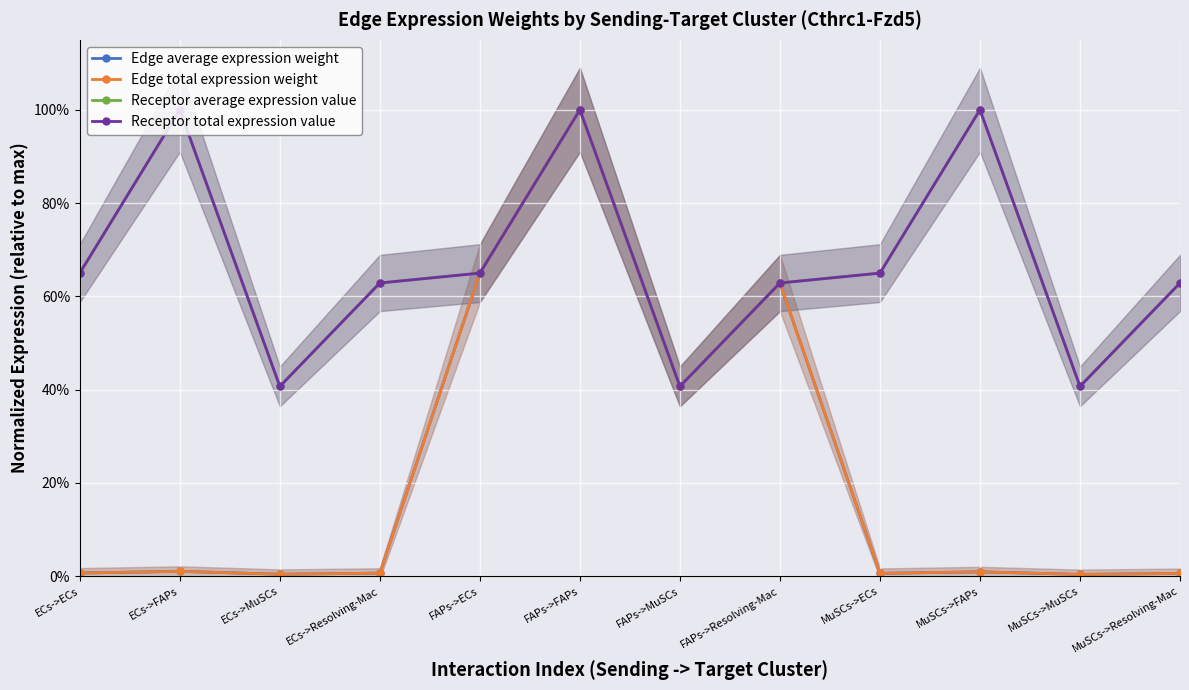

Reading left to right, list all the values displayed in this chart.

Edge average expression weight: 0.0	0.0	0.0	0.0	0.6	1.0	0.4	0.6	0.0	0.0	0.0	0.0
Edge total expression weight: 0.0	0.0	0.0	0.0	0.6	1.0	0.4	0.6	0.0	0.0	0.0	0.0
Receptor average expression value: 0.6	1.0	0.4	0.6	0.6	1.0	0.4	0.6	0.6	1.0	0.4	0.6
Receptor total expression value: 0.6	1.0	0.4	0.6	0.6	1.0	0.4	0.6	0.6	1.0	0.4	0.6